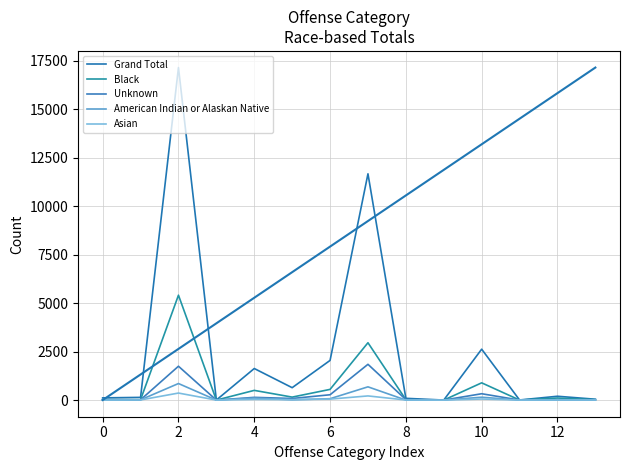

True or false: Unknown and Black cross at least once.

True